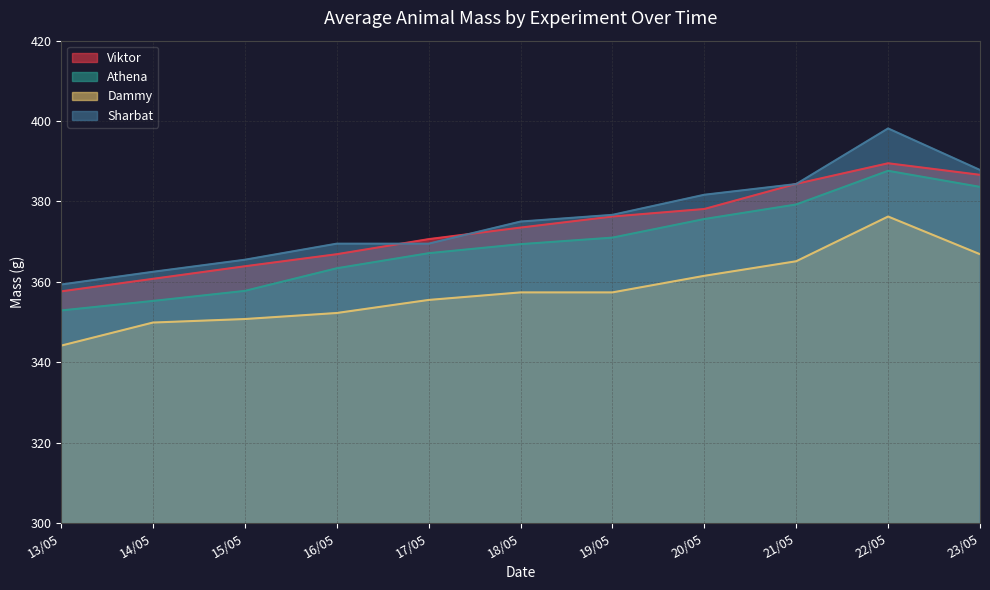

Rank the categories by Viktor value from lowest to highest.

13/05, 14/05, 15/05, 16/05, 17/05, 18/05, 19/05, 20/05, 21/05, 23/05, 22/05